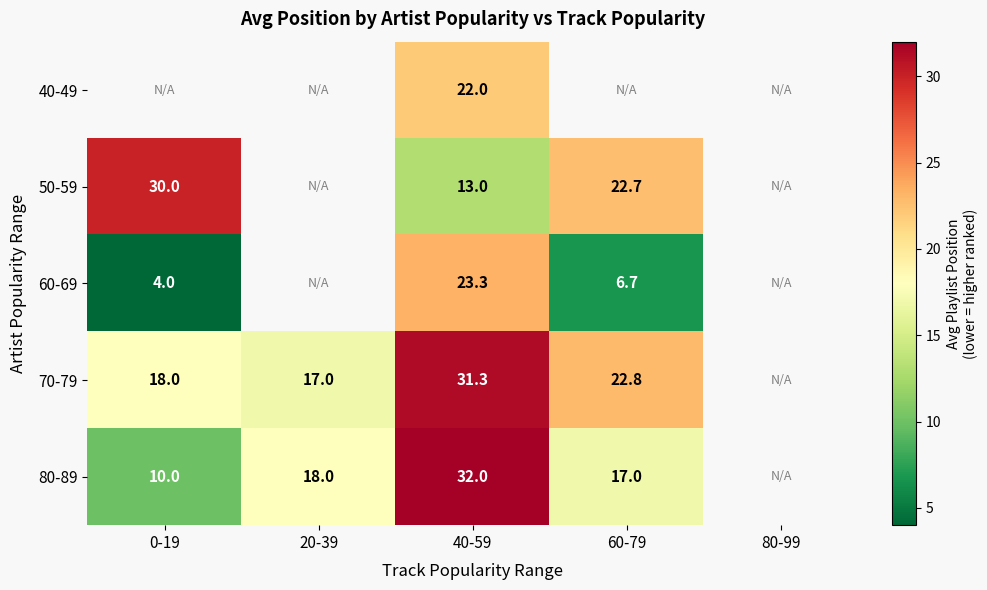

At 40-59, list the series in order from largest to smallest.

80-89, 70-79, 60-69, 40-49, 50-59